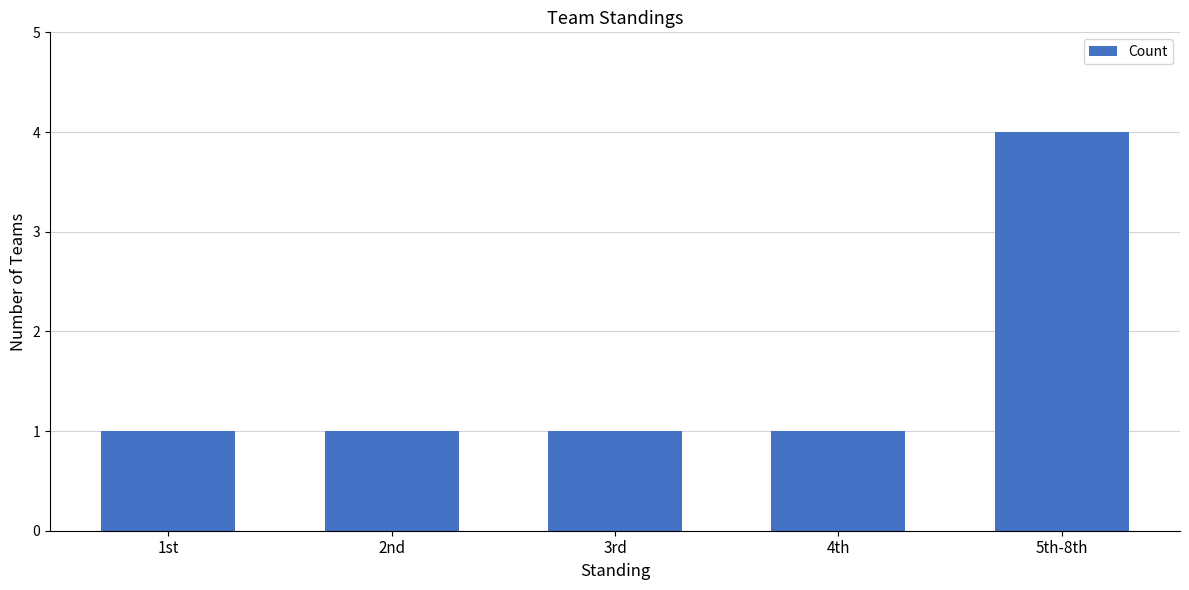

What is the difference between the maximum and minimum values?

3